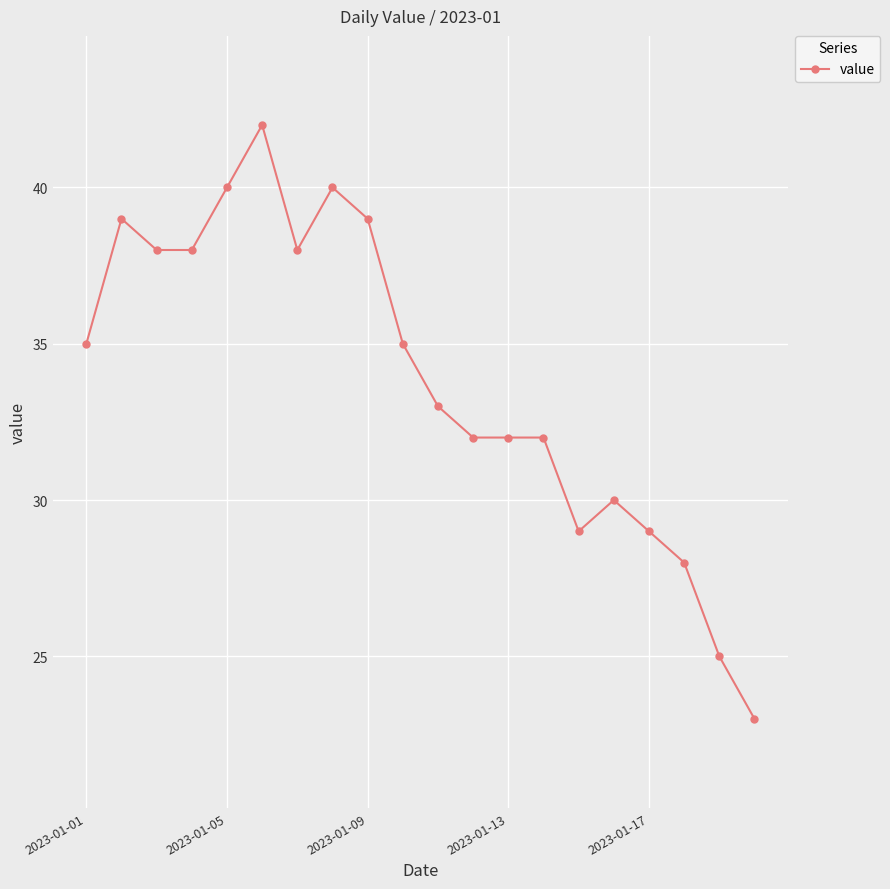

What is the average value?

34